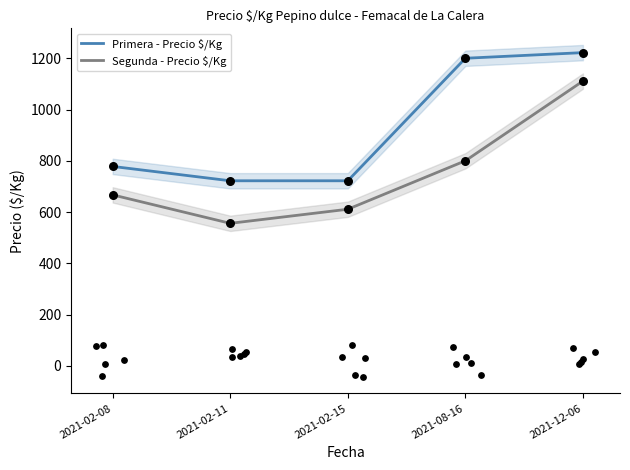

Which series has the widest spread of Y values?

Segunda - Precio $/Kg